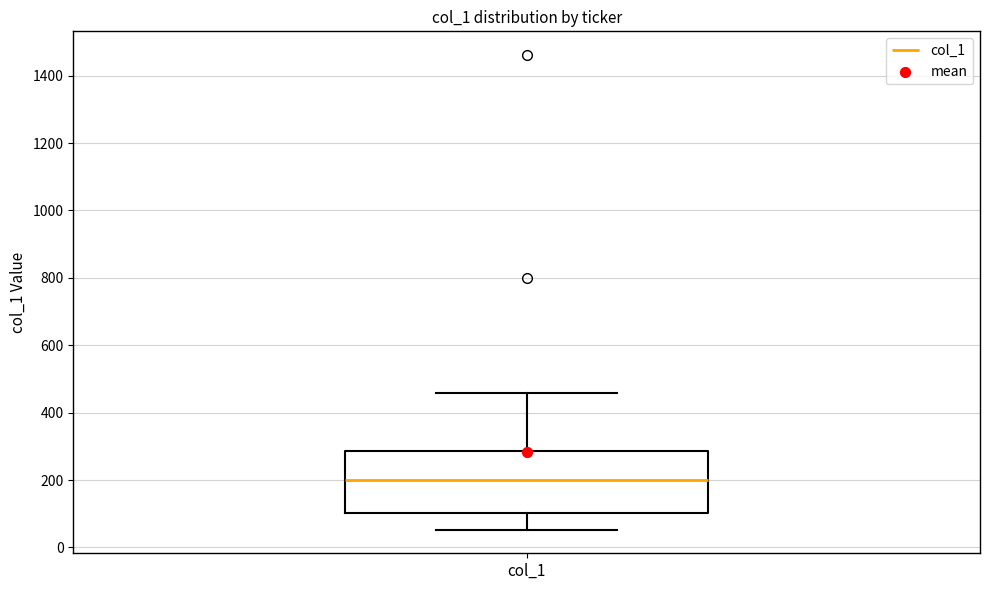

Transcribe this box plot: give where the median line is, the range the box spans, and where the two whiskers end, as read against the y-axis. The values are not printed on the chart, so give them approximately, as read against the axis.

median 200, box 100 to 280, whiskers 60 to 460